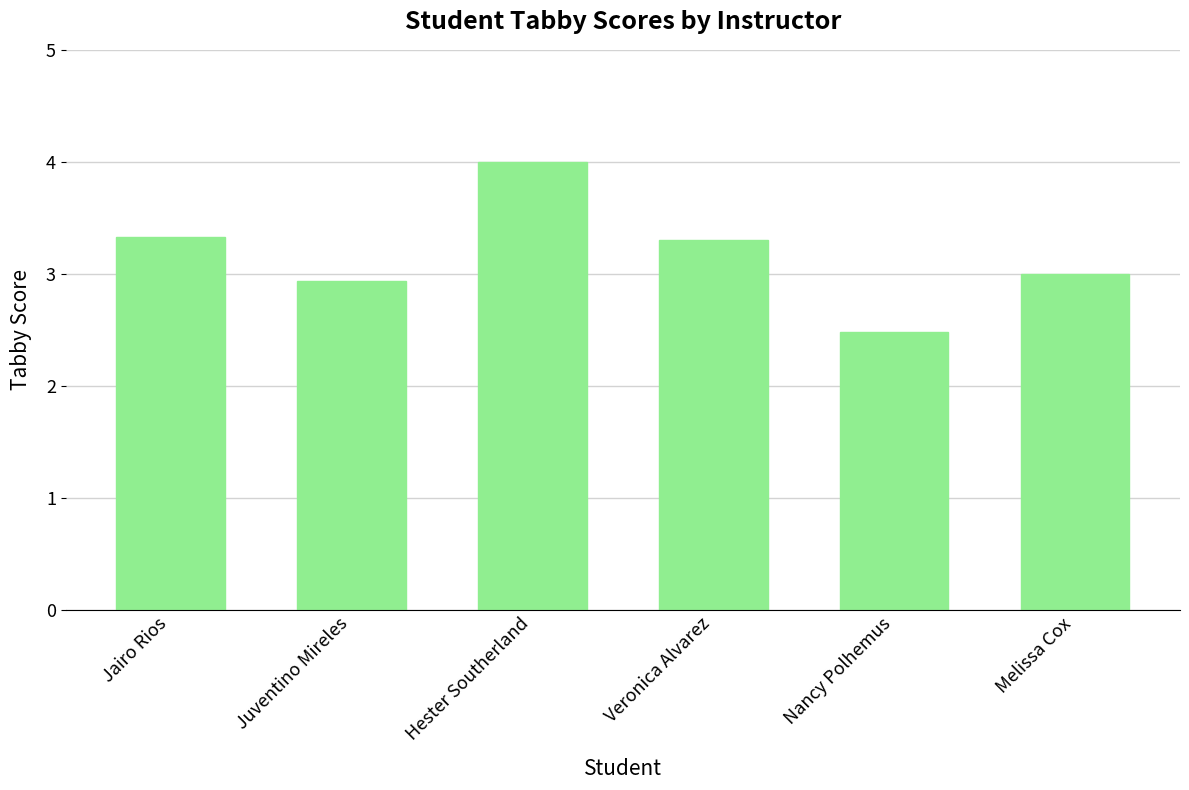

Which category has the highest value across all series?

Hester Southerland